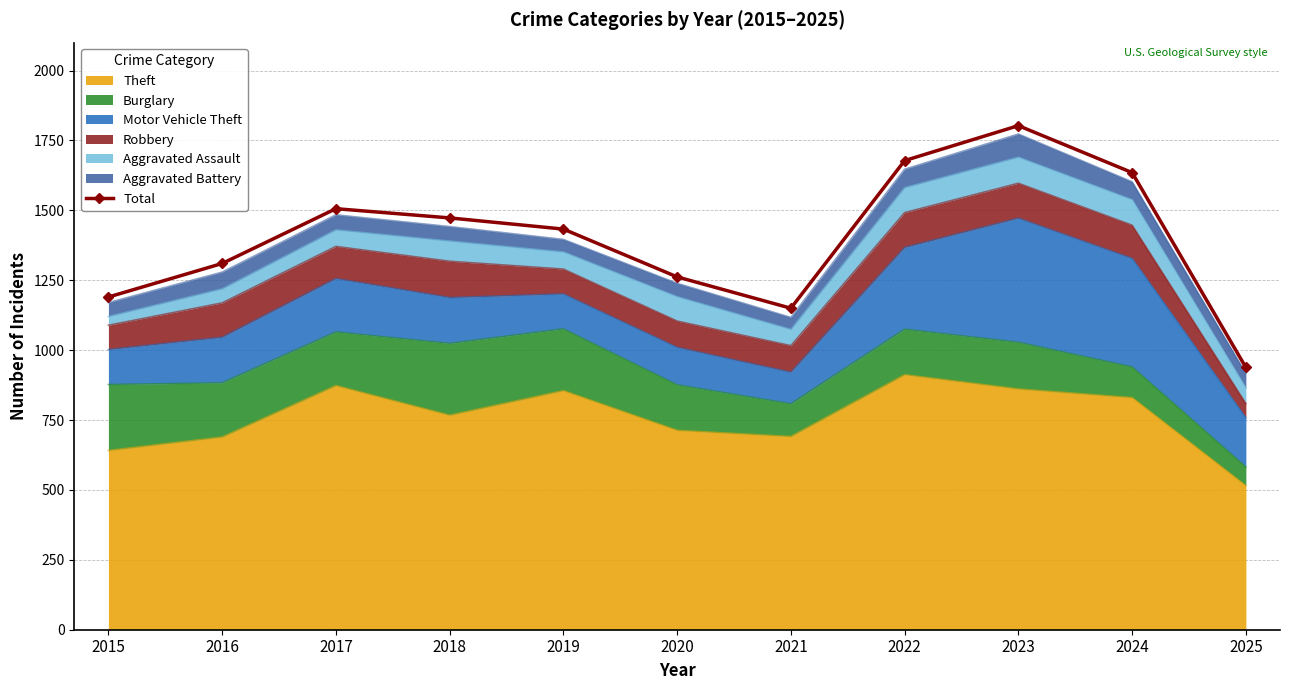

List the labels in order of value, smallest first.

2025, 2021, 2015, 2020, 2016, 2019, 2018, 2017, 2024, 2022, 2023